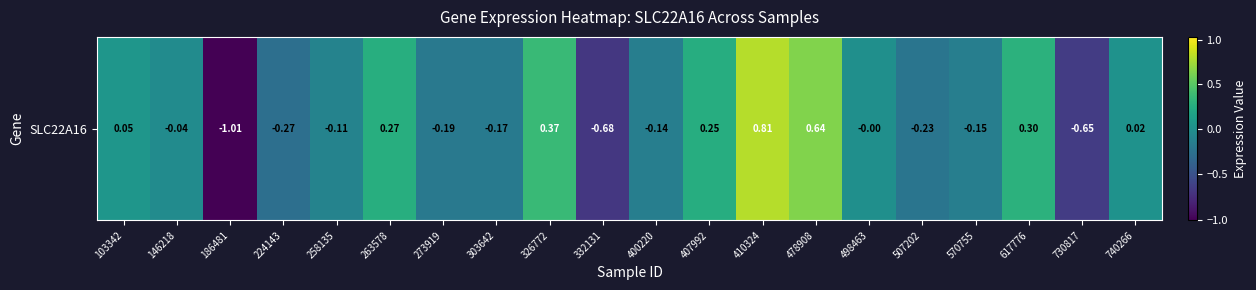

What is the approximate value at 730817?

-0.6